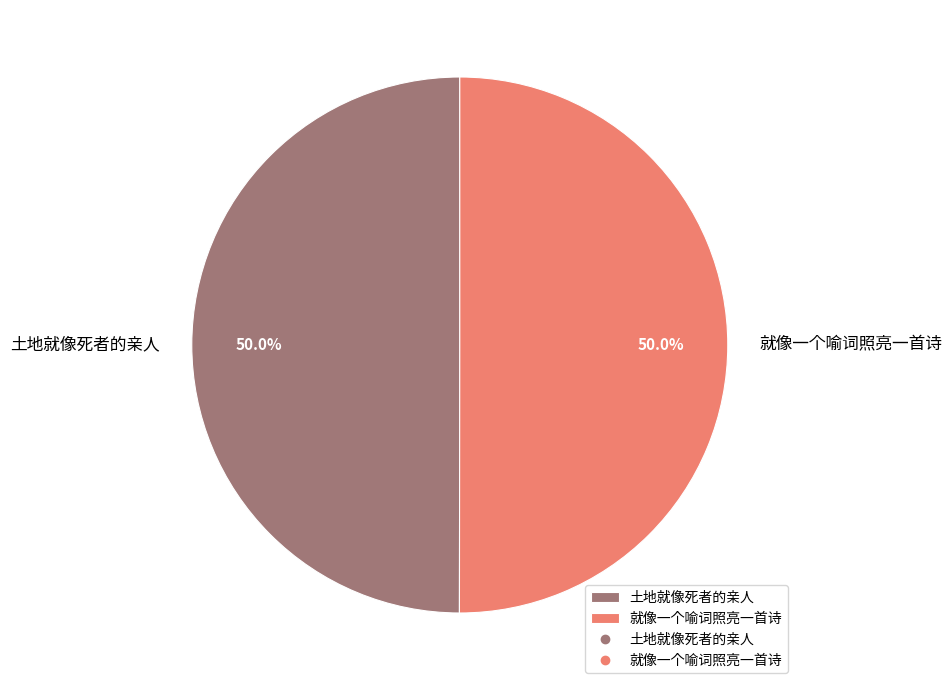

How much of the chart is everything except 就像一个喻词照亮一首诗?

50.0%